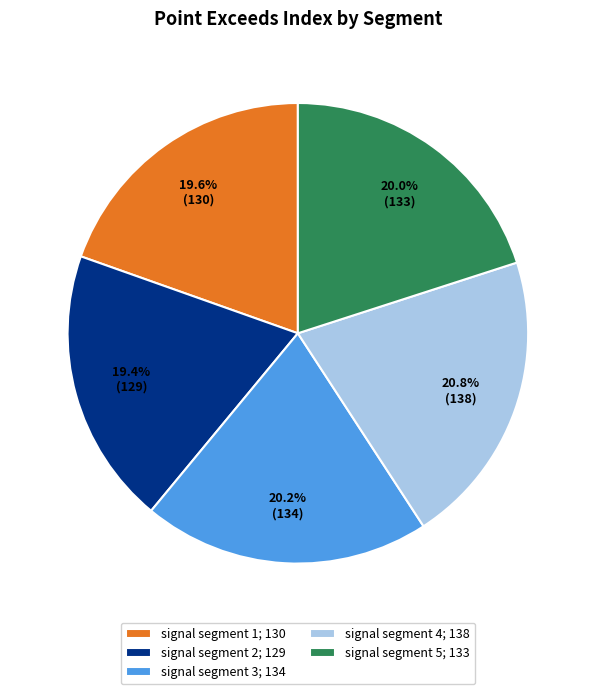

To the nearest percent, what is the difference between the largest and smallest slice percentages?

1%